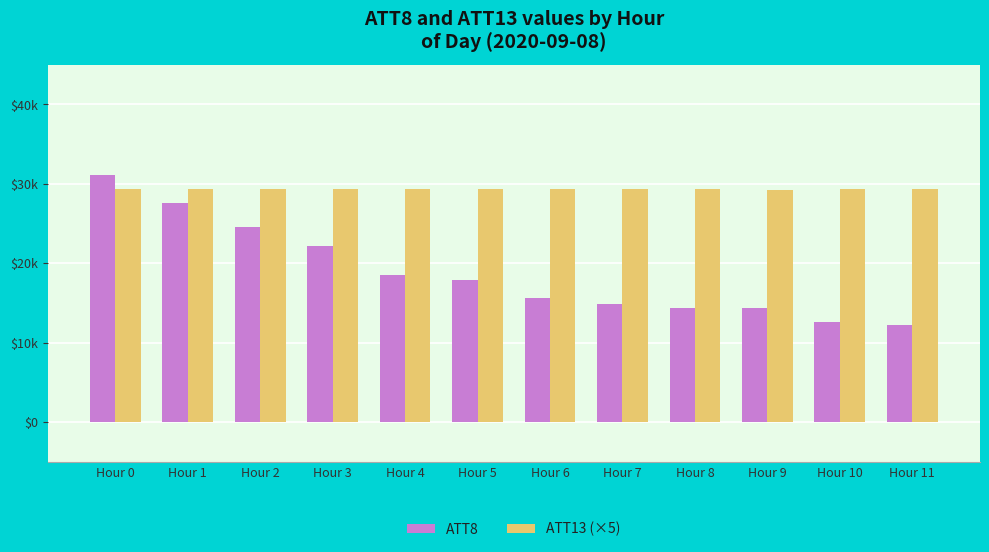

What is the difference between the maximum and minimum values in the ATT13 (×5) series?

63.4